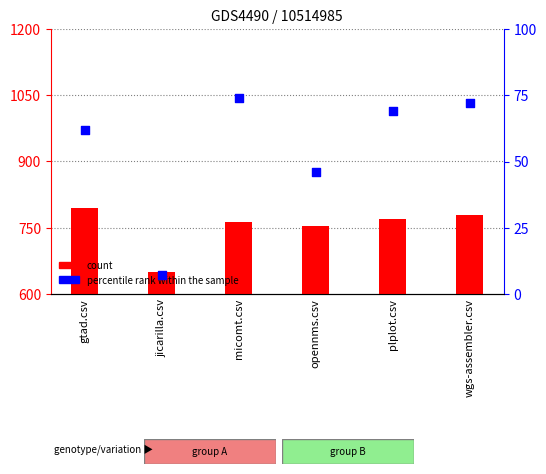

Which series contains the lowest Y value?

percentile rank within the sample